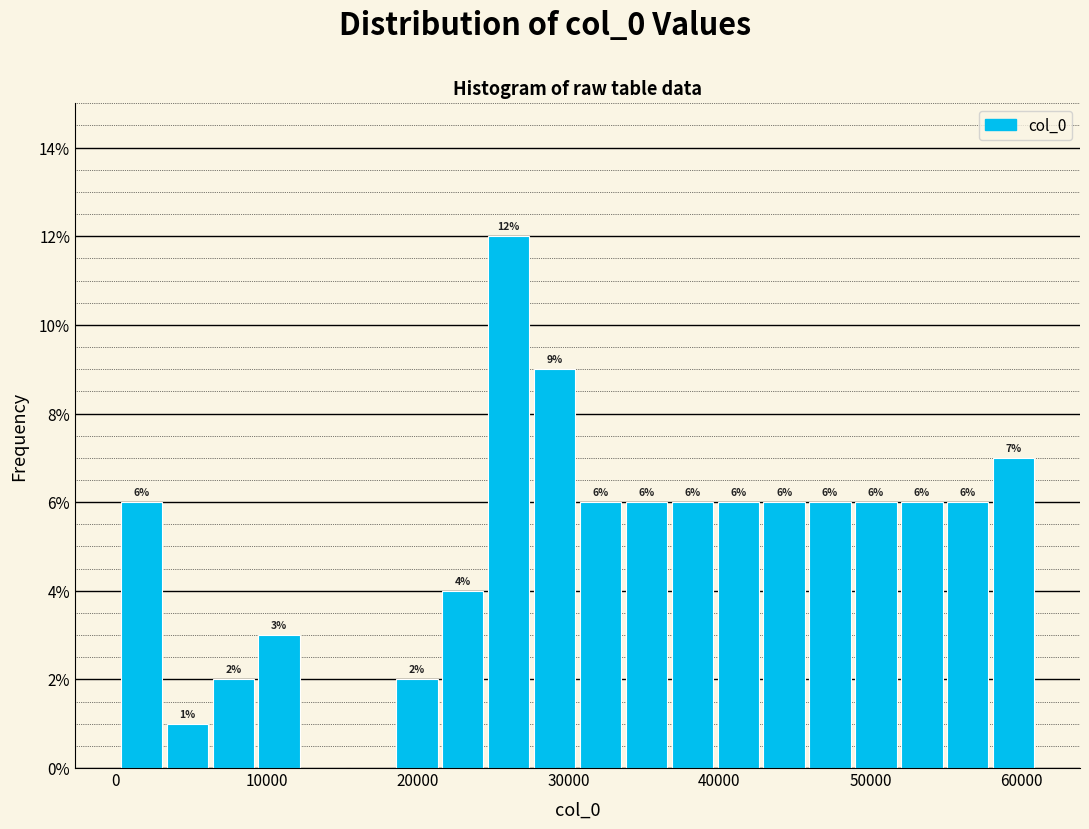

Read against the x-axis, roughly where is the centre of the tallest bar?

26000